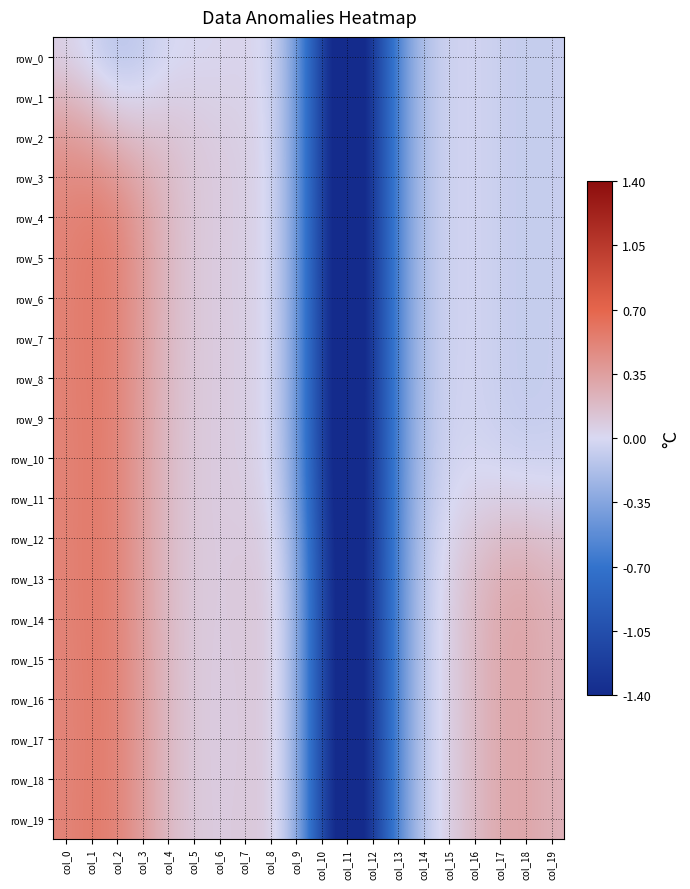

Is it true that row_7 equals -0.2 at col_14?

True